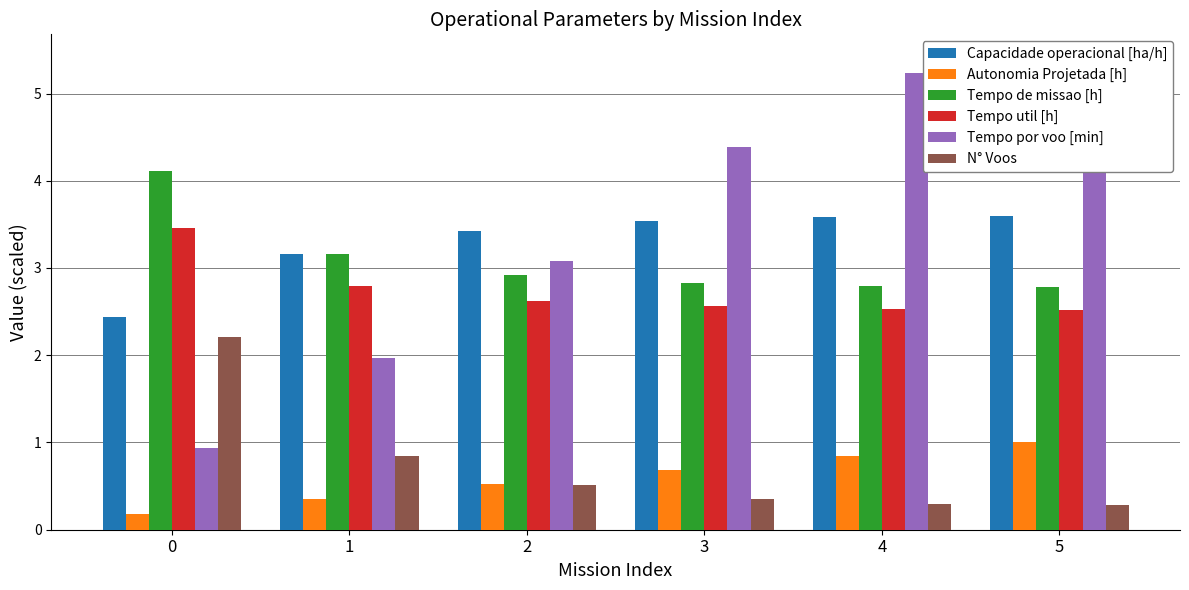

Count the number of data series in this chart.

6